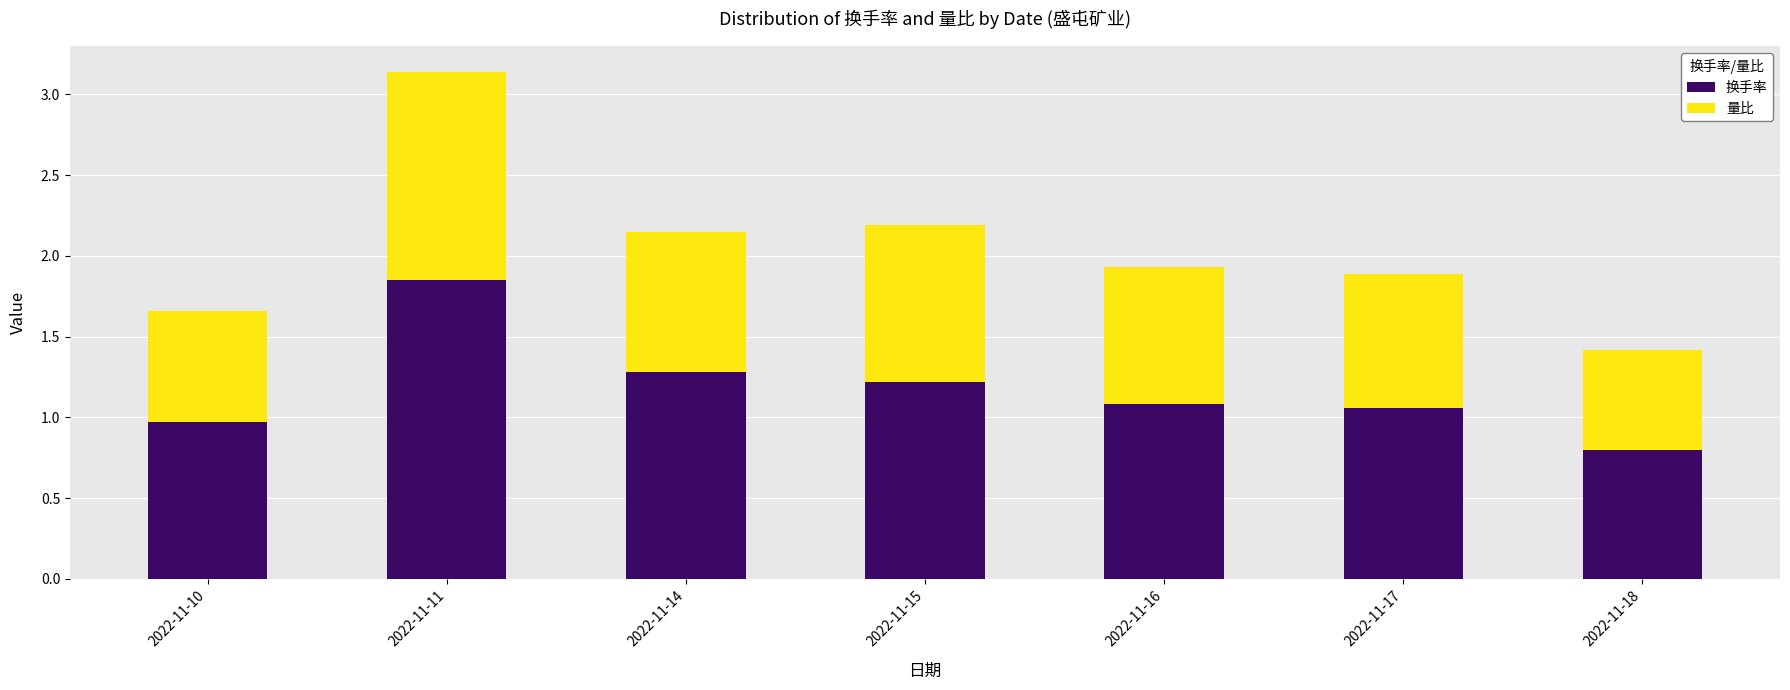

What is the difference between the second highest and second lowest values in the 换手率 series?

0.3